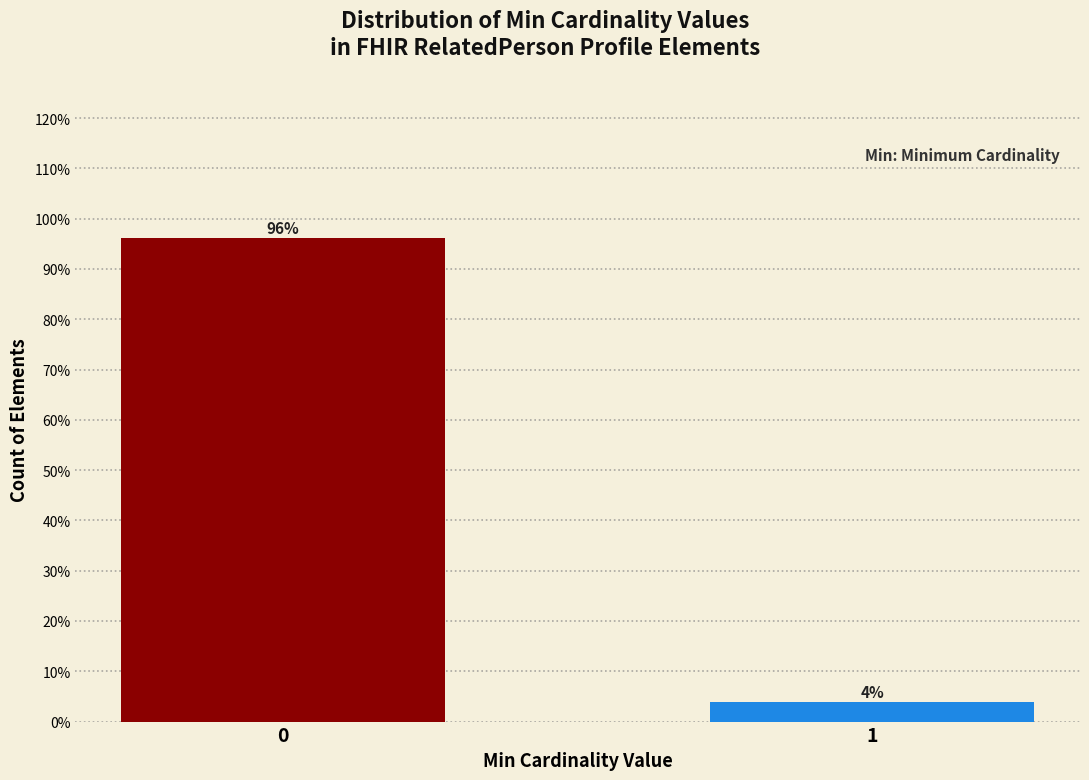

Rank the categories by value from highest to lowest.

0, 1